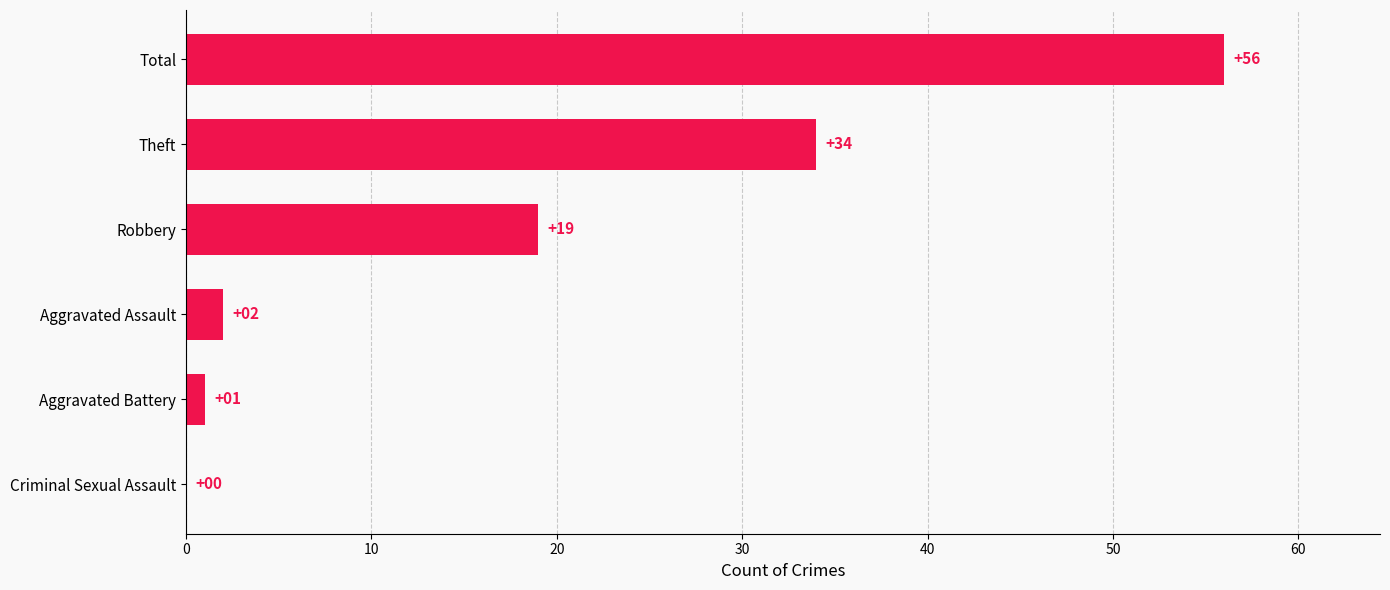

True or false: the data shows 9 at Theft.

False